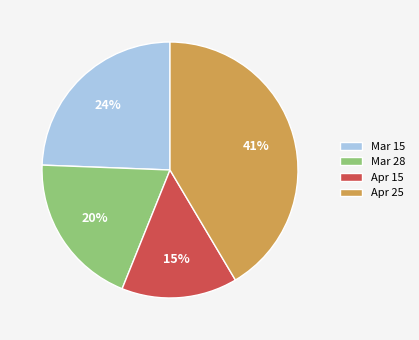

Rank the categories by value from highest to lowest.

Apr 25, Mar 15, Mar 28, Apr 15